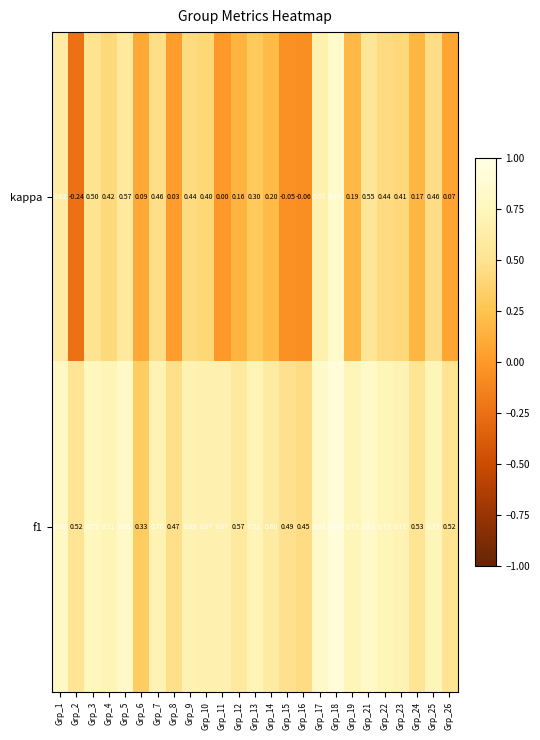

Between Grp_15 and Grp_24, which series saw the biggest shift?

kappa